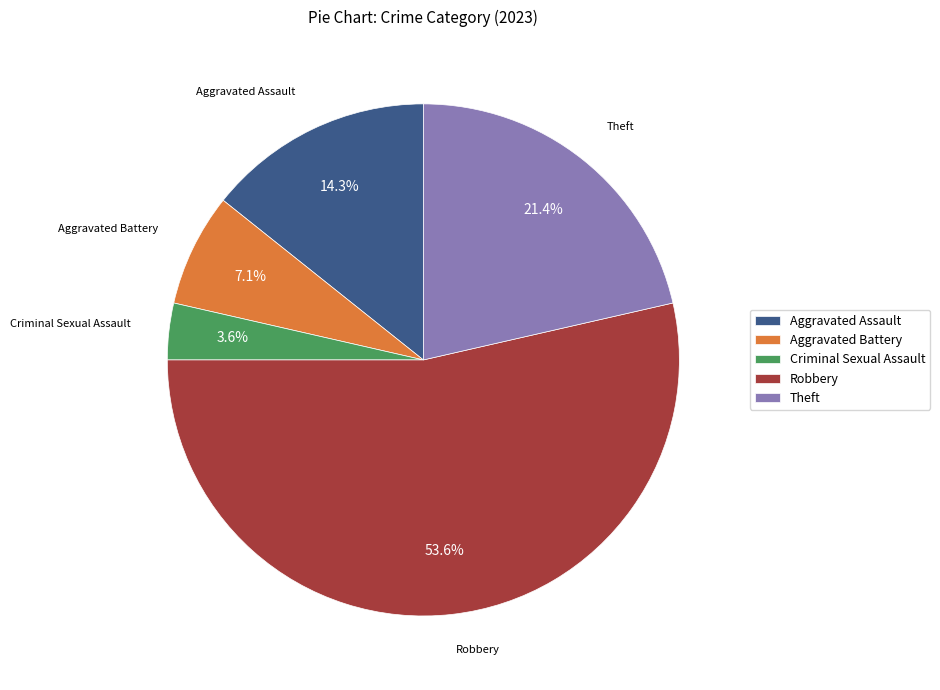

Combined, what portion of the pie is Aggravated Assault and Aggravated Battery?

21.4%